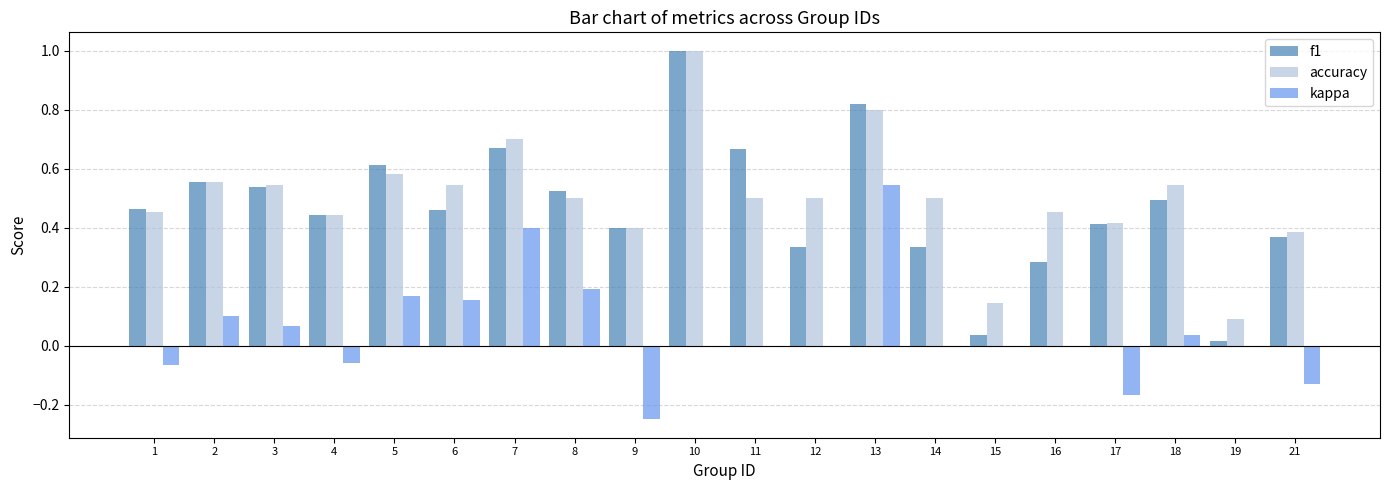

The kappa series shows 0.0 at 14. True or false?

True